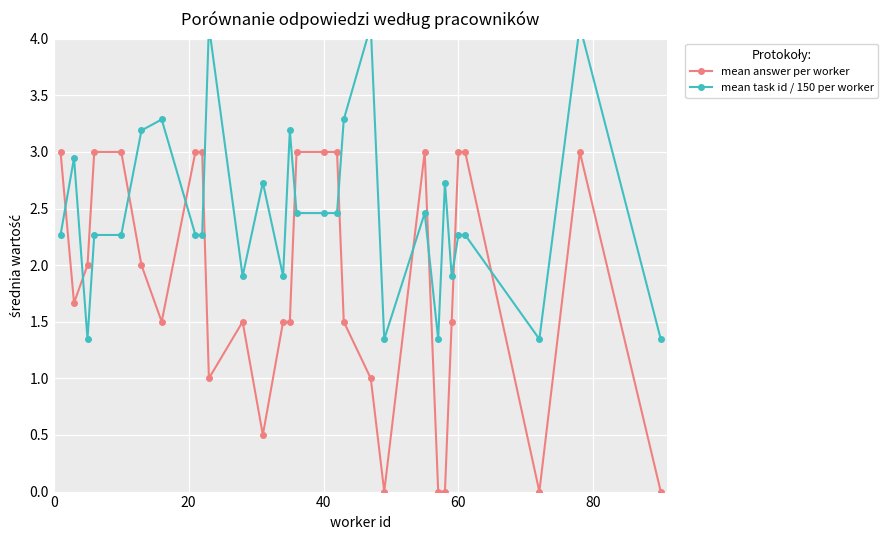

What is the lowest value of the mean task id / 150 per worker series?

1.3